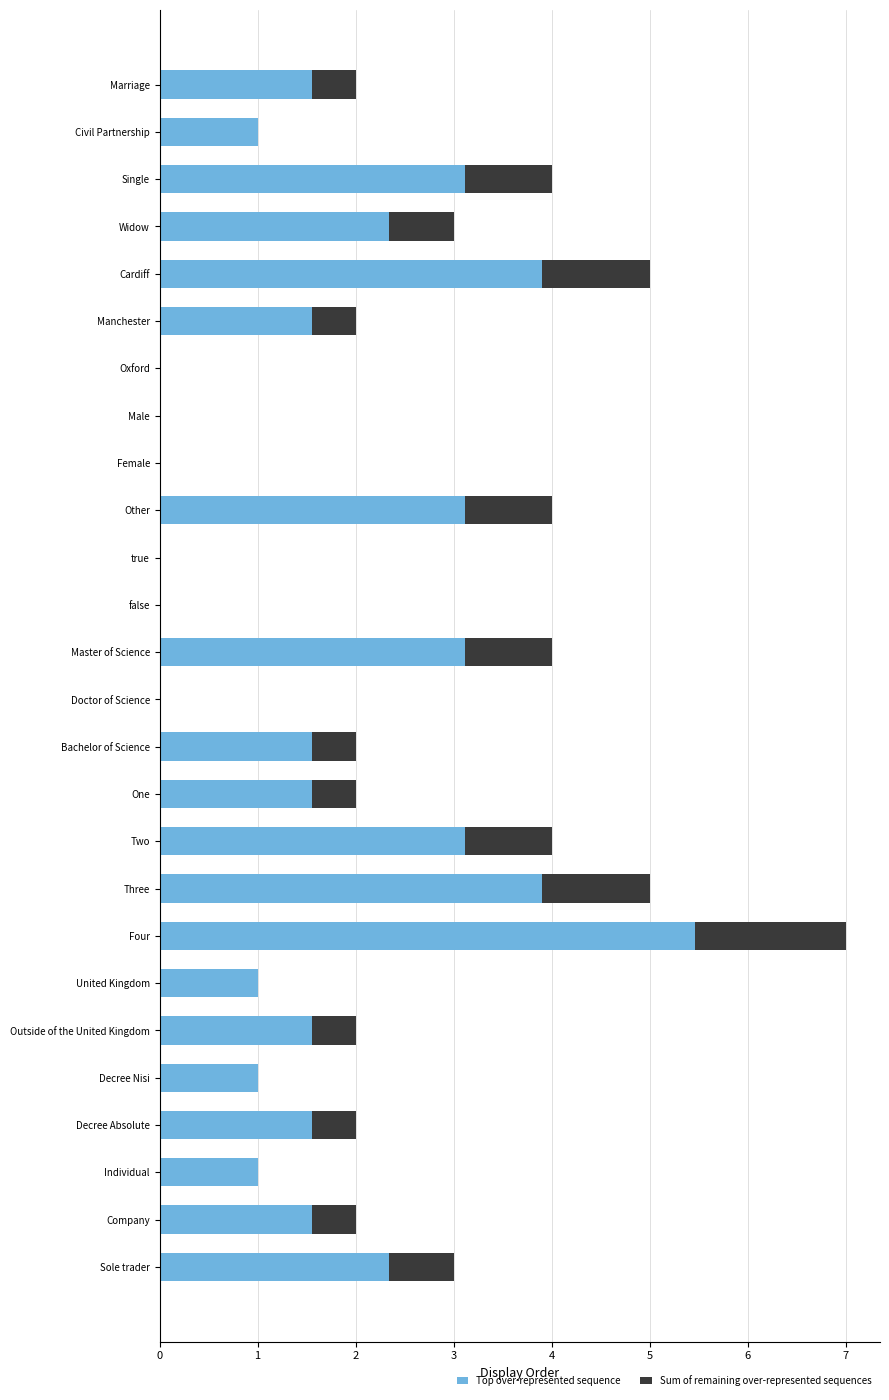

Count the number of categories in the chart.

26